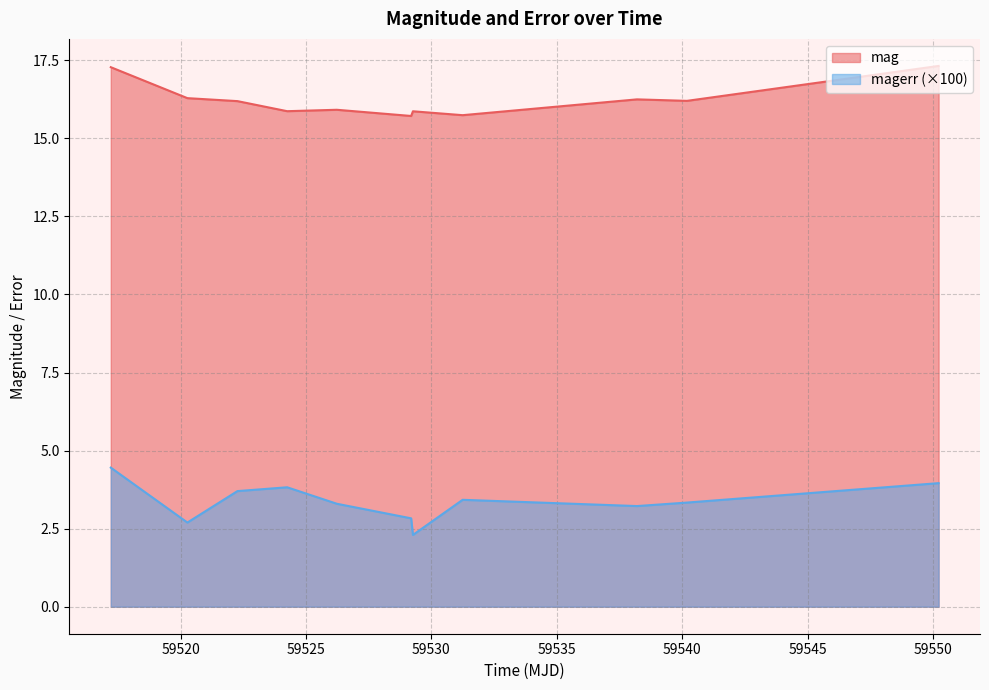

Reading left to right, transcribe all the data shown in this chart.

mag: 17.3	16.3	16.2	15.9	15.9	15.7	15.9	15.7	16.2	16.2	17.3
magerr: 4.5	2.7	3.7	3.8	3.3	2.8	2.3	3.4	3.2	3.3	4.0